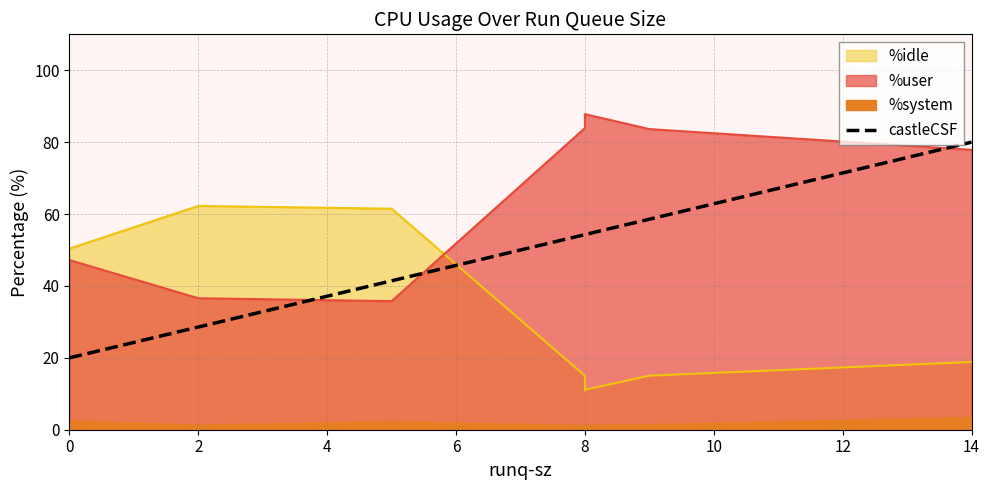

List the labels in order of %system value, smallest first.

8, 8, 8, 2, 9, 5, 0, 14